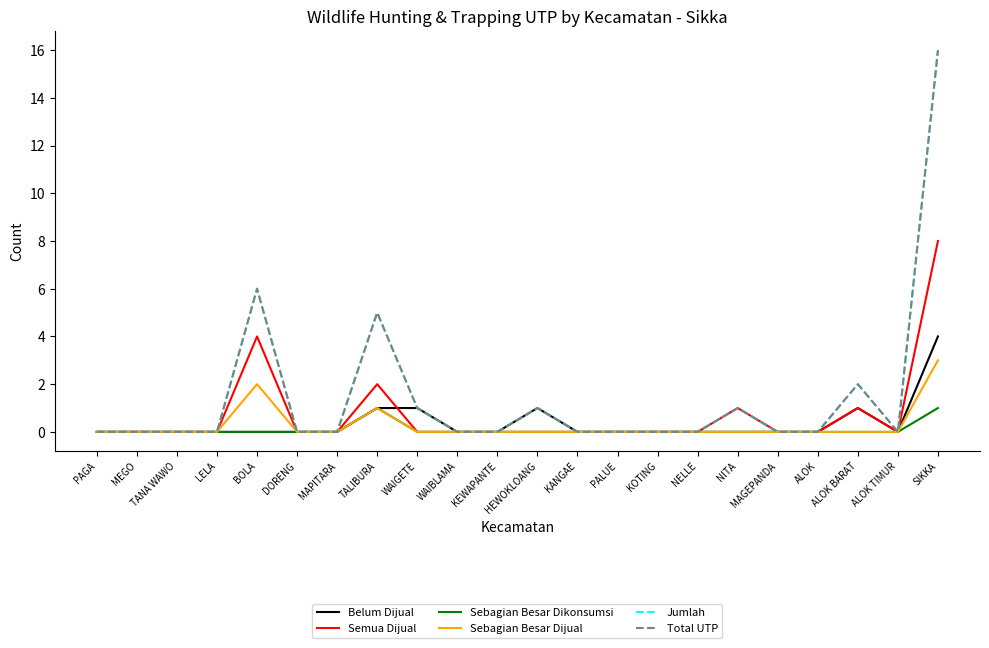

Where is Sebagian Besar Dijual nearest to the value 1?

TALIBURA